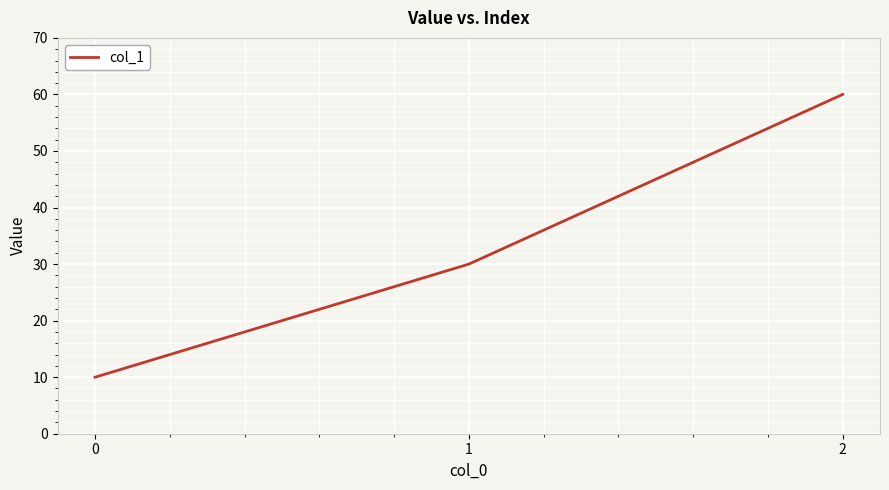

What is the difference between the second highest and minimum values?

20